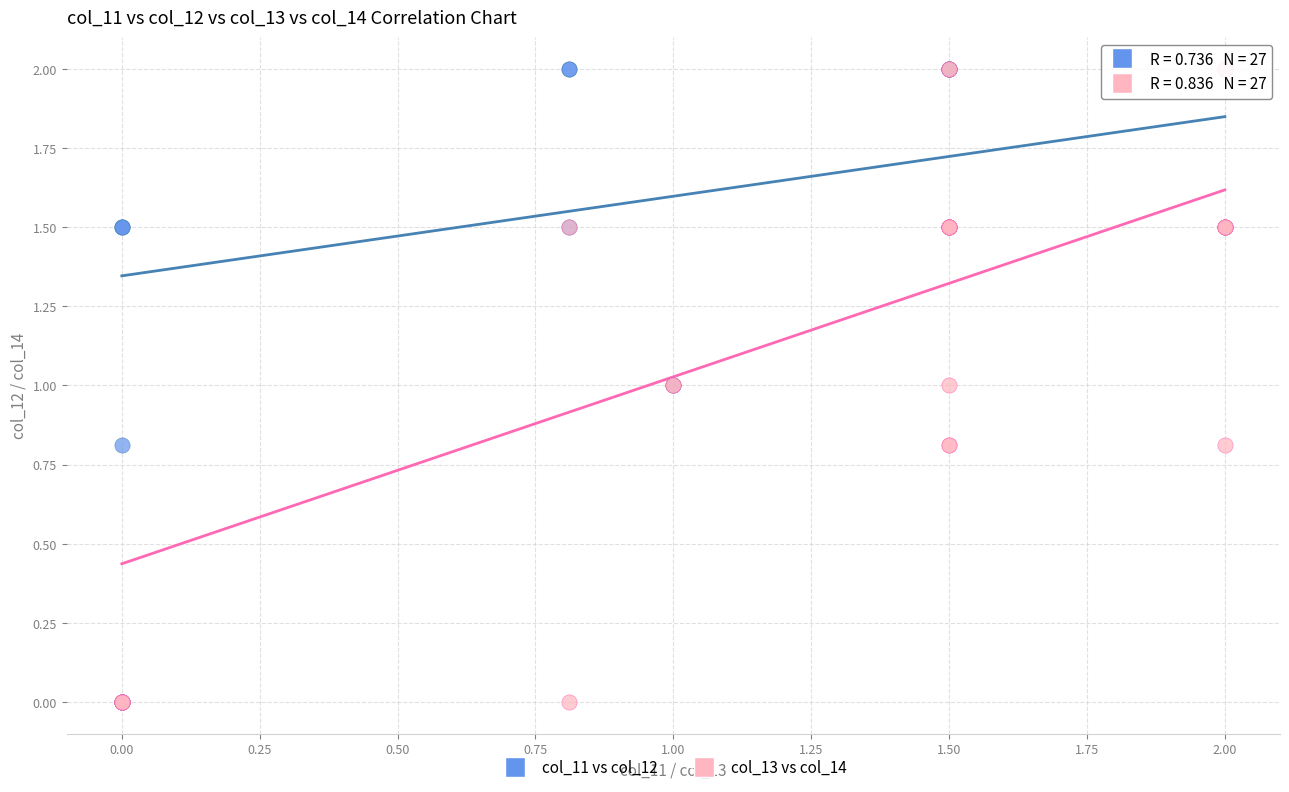

What are all the series names shown in the legend?

col_11 vs col_12, col_13 vs col_14